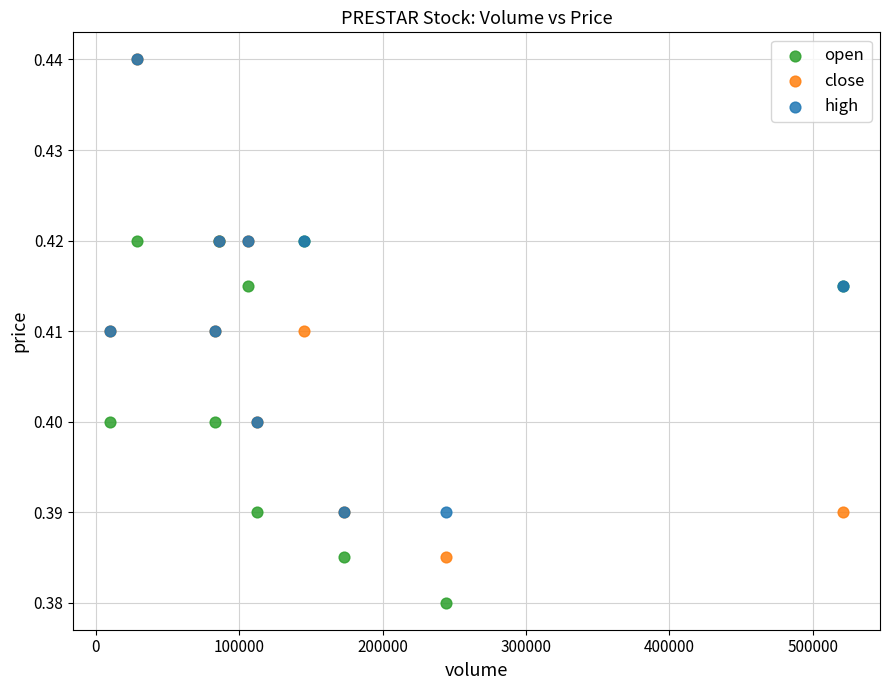

What are all the series names shown in the legend?

open, close, high